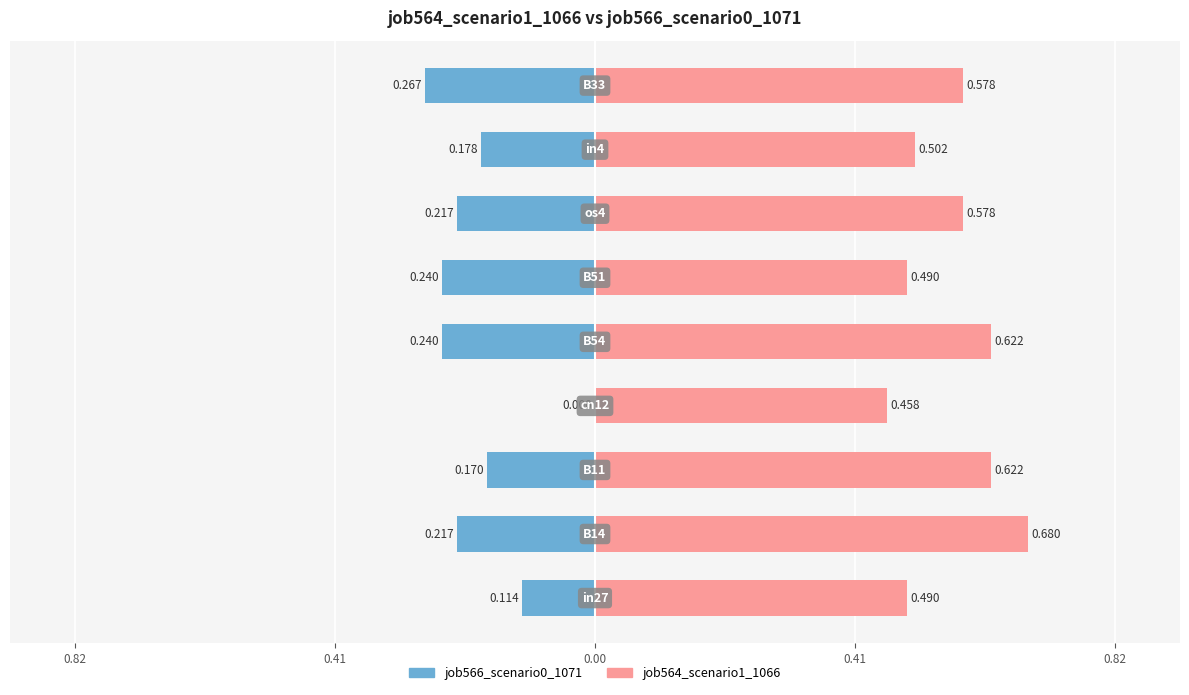

How many groups of bars are there?

9